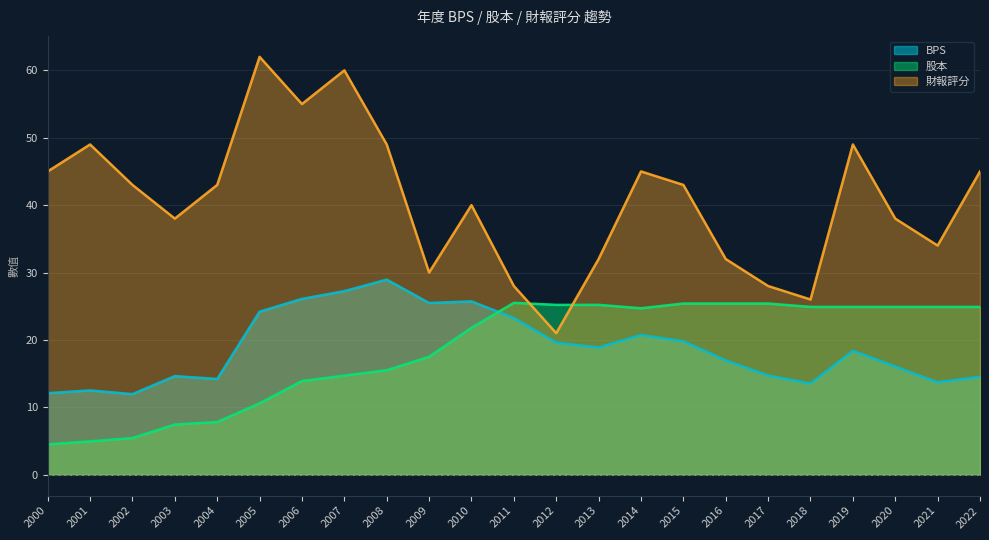

Rank the series by their maximum value, from highest to lowest.

財報評分, BPS, 股本